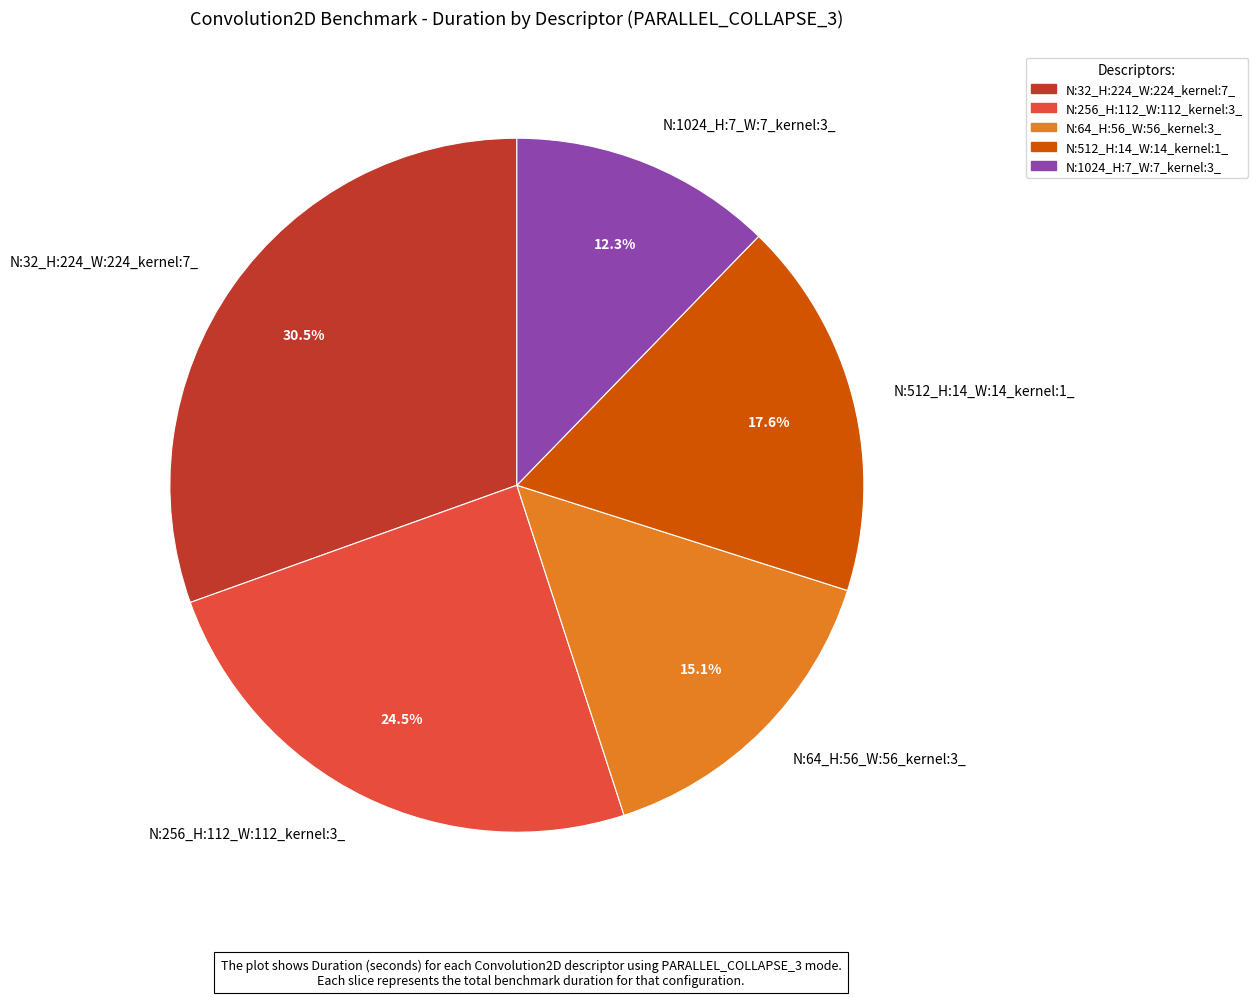

Which slice is the largest?

N:32_H:224_W:224_kernel:7_